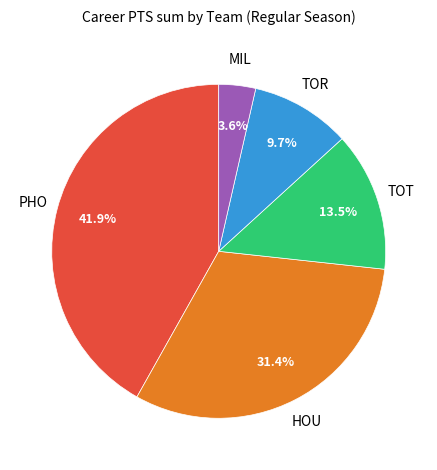

Rank the categories by value from lowest to highest.

MIL, TOR, TOT, HOU, PHO